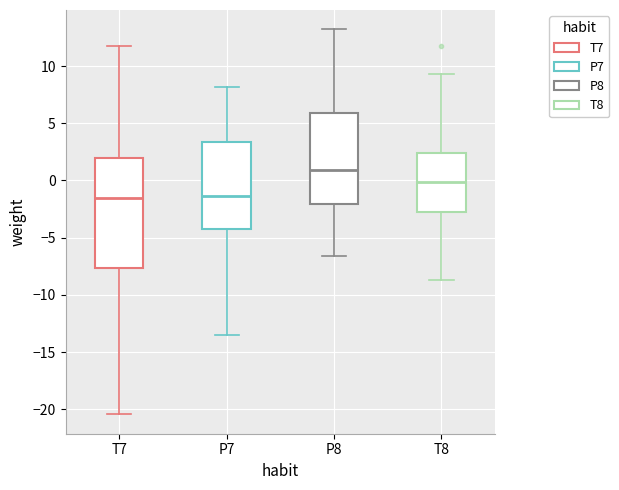

Which box's median line is the highest?

P8